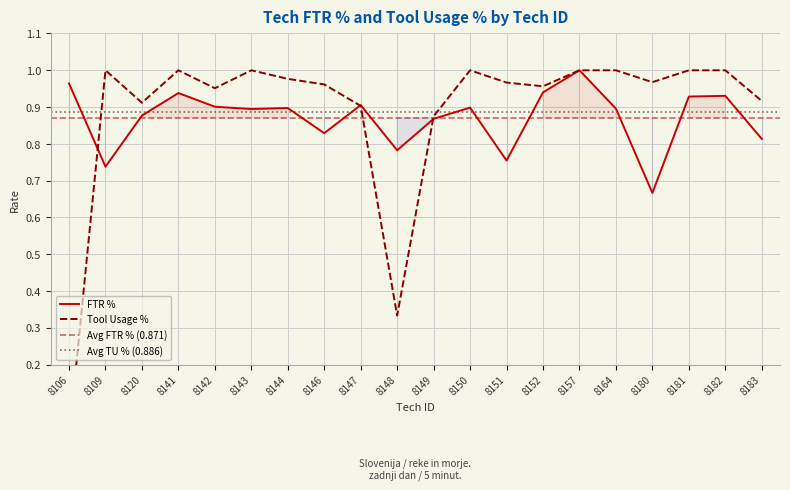

Rank the series by their maximum value, from highest to lowest.

FTR %, Tool Usage %